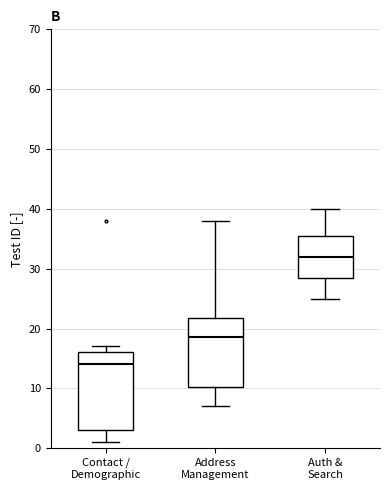

Where does the median line of the box for Contact / Demographic sit on the y-axis? The values are not printed on the chart, so give them approximately, as read against the axis.

14